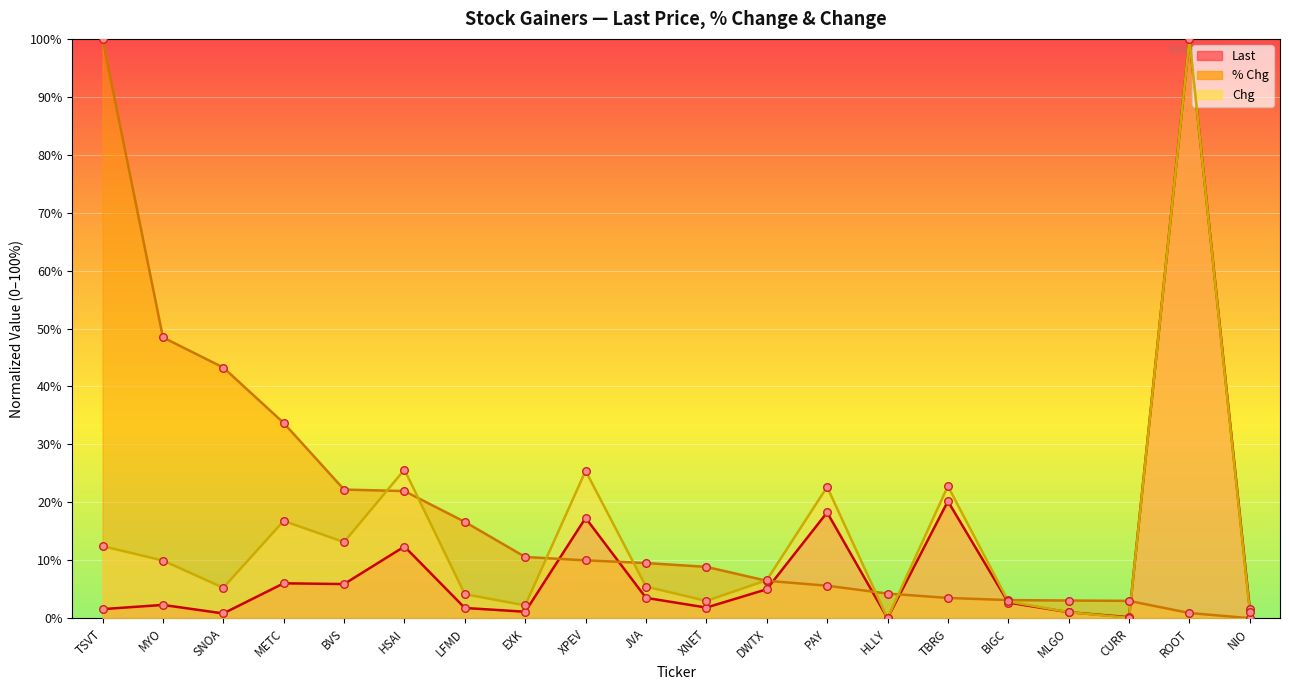

At how many categories does at least one series exceed 79?

2